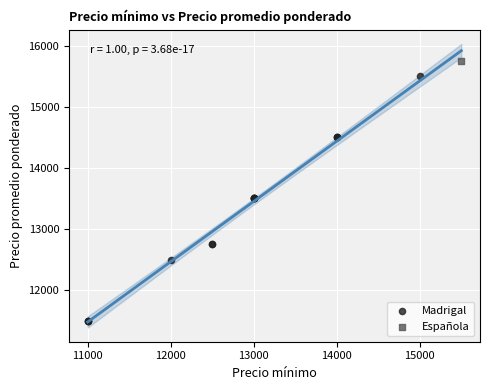

What are all the series names shown in the legend?

Madrigal, Española